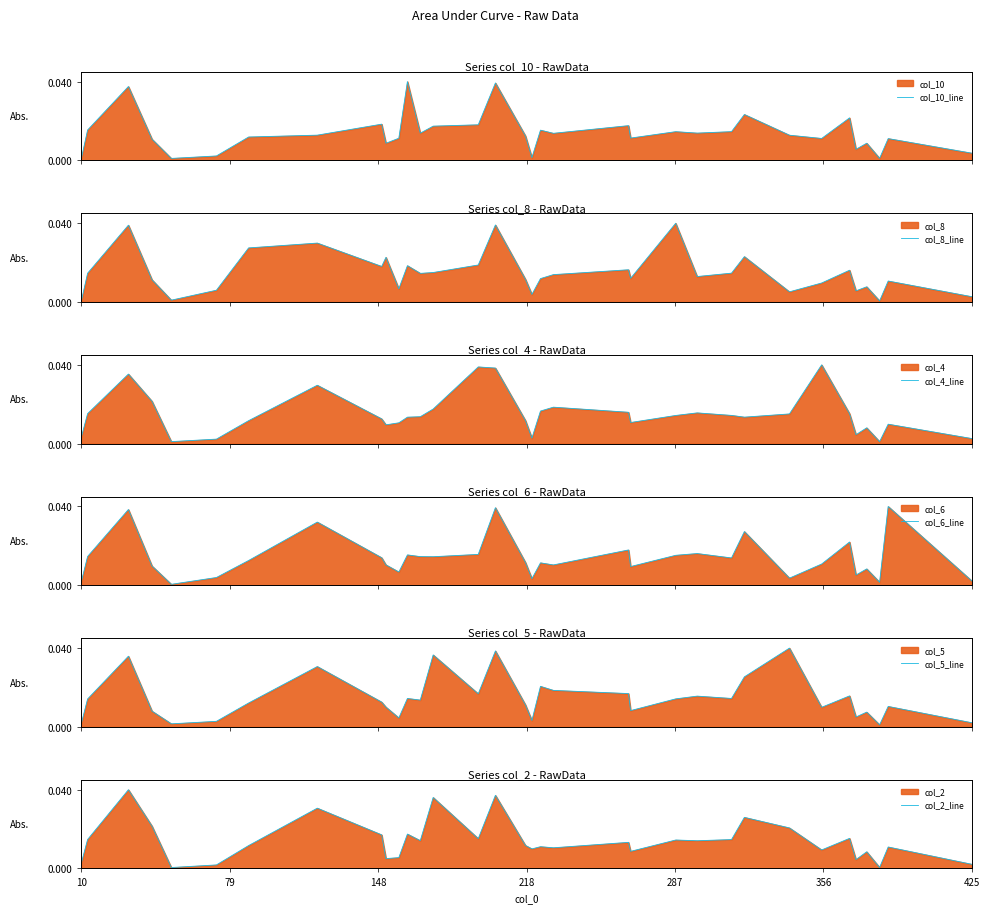

Which series has the largest total across all categories?

col_4_line